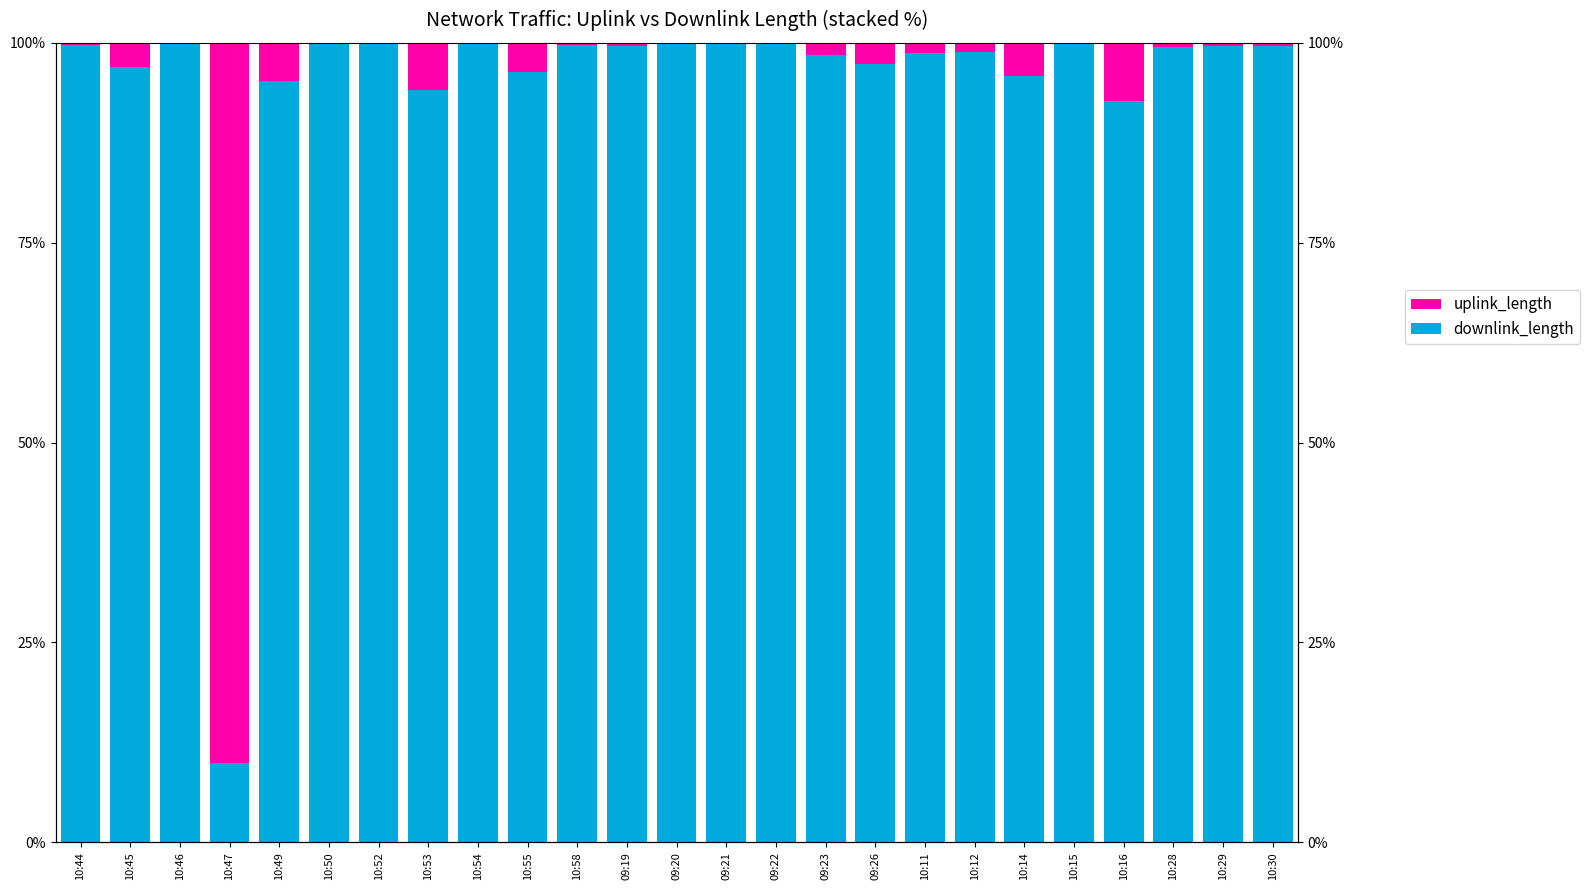

At how many categories does at least one series exceed 0?

25